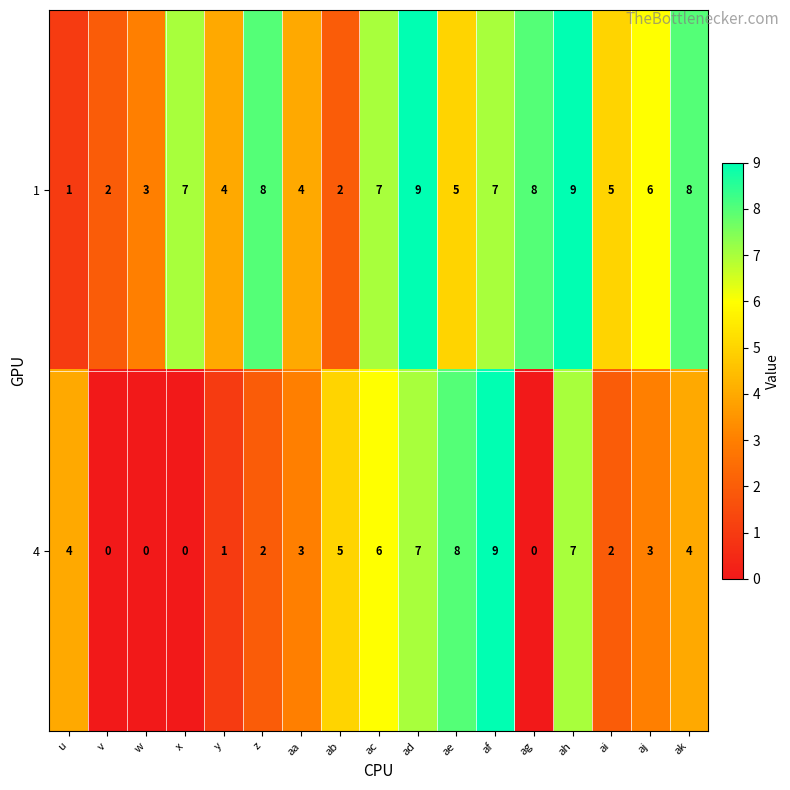

Read the 1 value at ac.

7